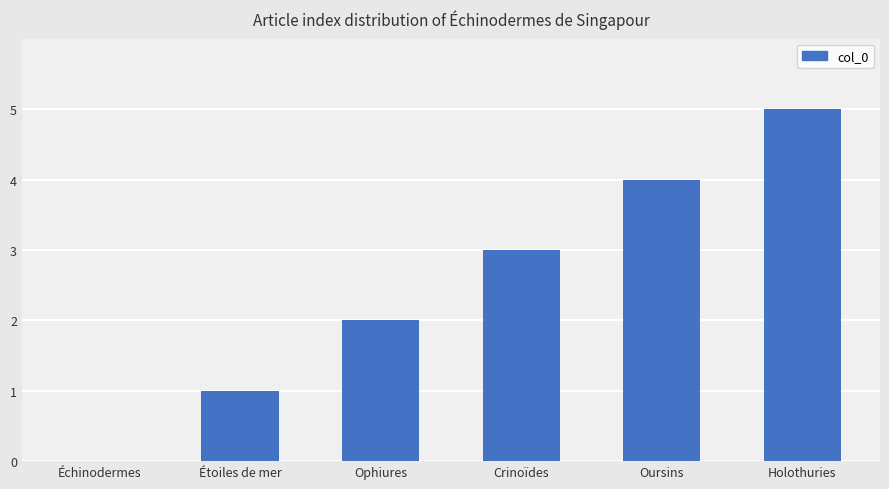

How many values are above zero?

5